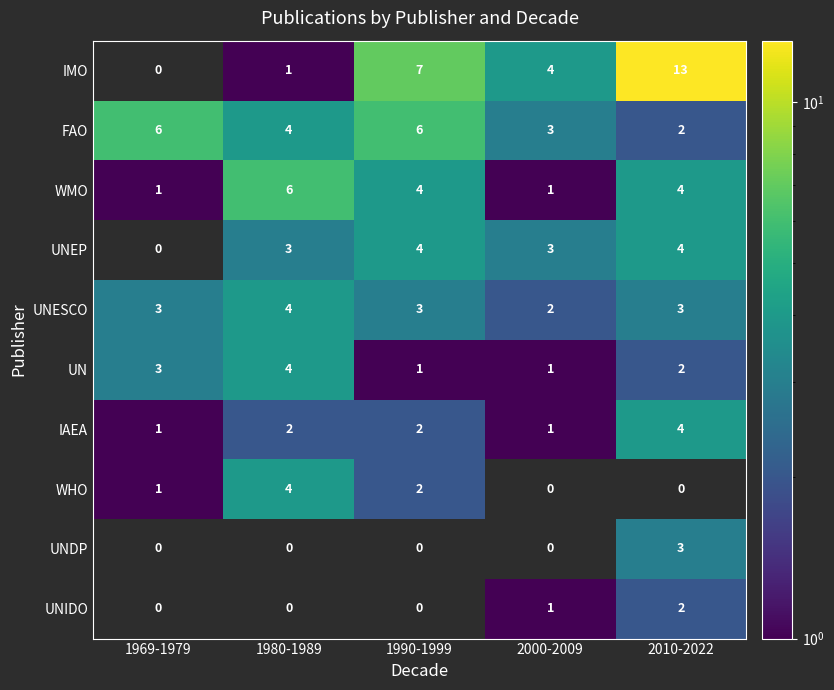

What is the approximate value of IMO at 2000-2009, to the nearest 5?

5